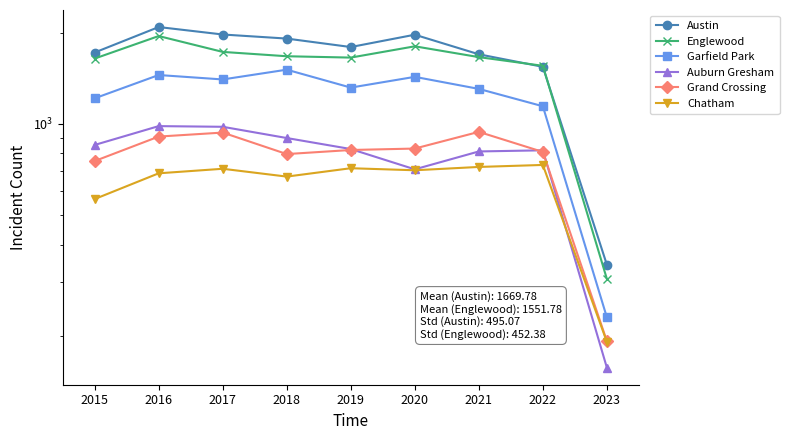

Count the number of categories in the chart.

9